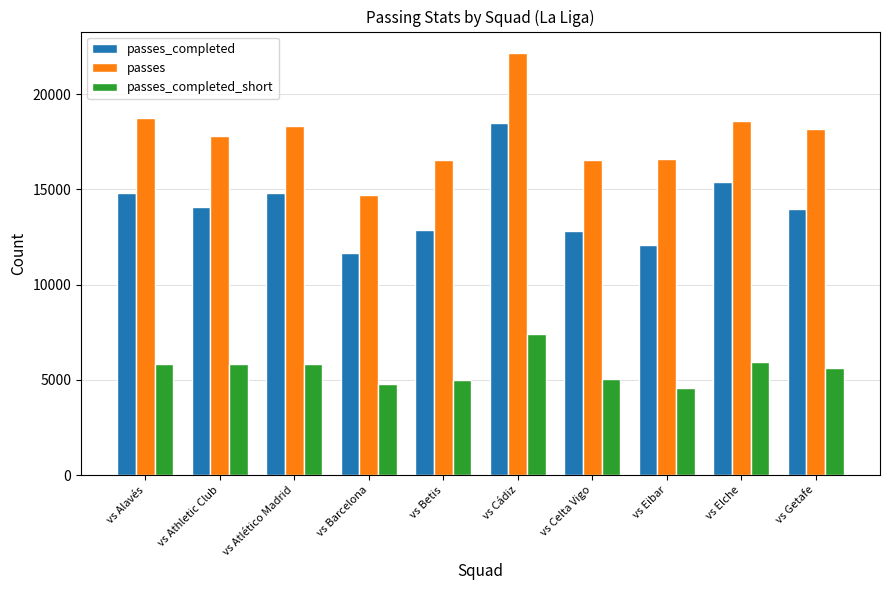

What is the label of the 9th bar from the right?

vs Athletic Club